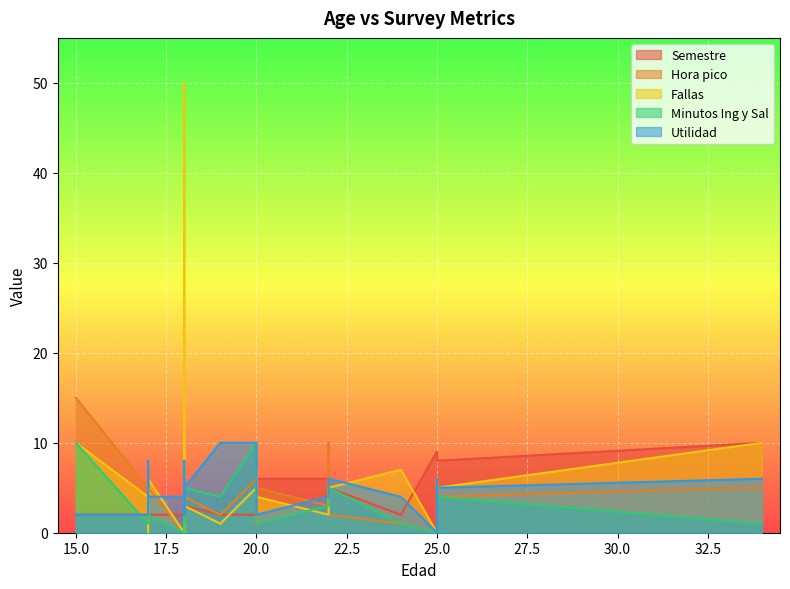

List the labels in order of Fallas value, smallest first.

25, 18, 17, 18, 19, 18, 18, 18, 22, 17, 18, 17, 17, 18, 17, 18, 22, 18, 20, 18, 17, 22, 20, 25, 17, 25, 18, 24, 20, 18, 15, 34, 18